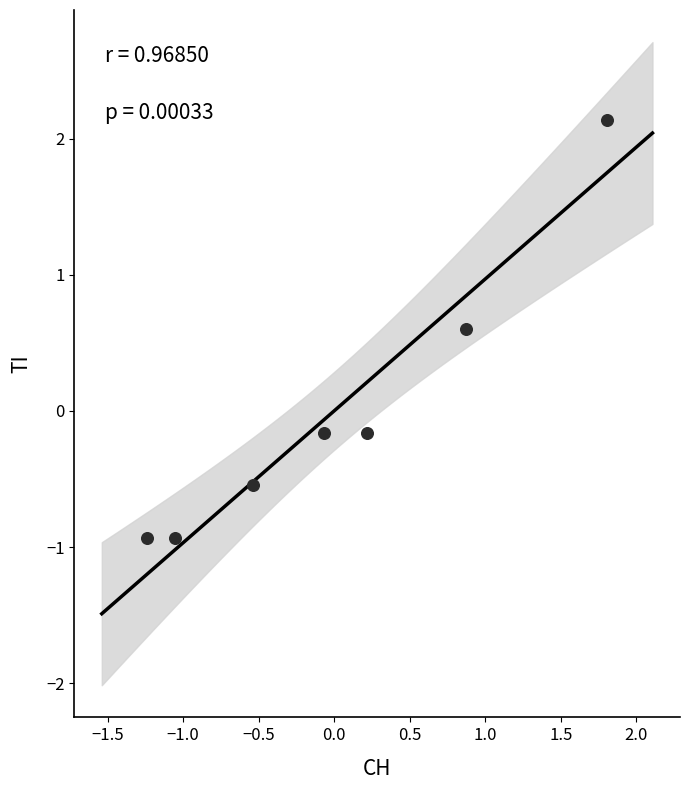

What is the range of X values (max minus min)?

3.0